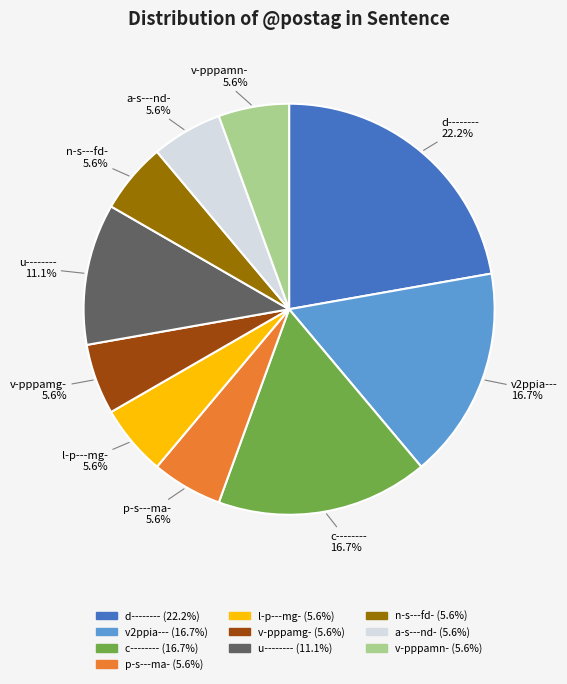

Is there any slice that represents more than half of the pie?

No